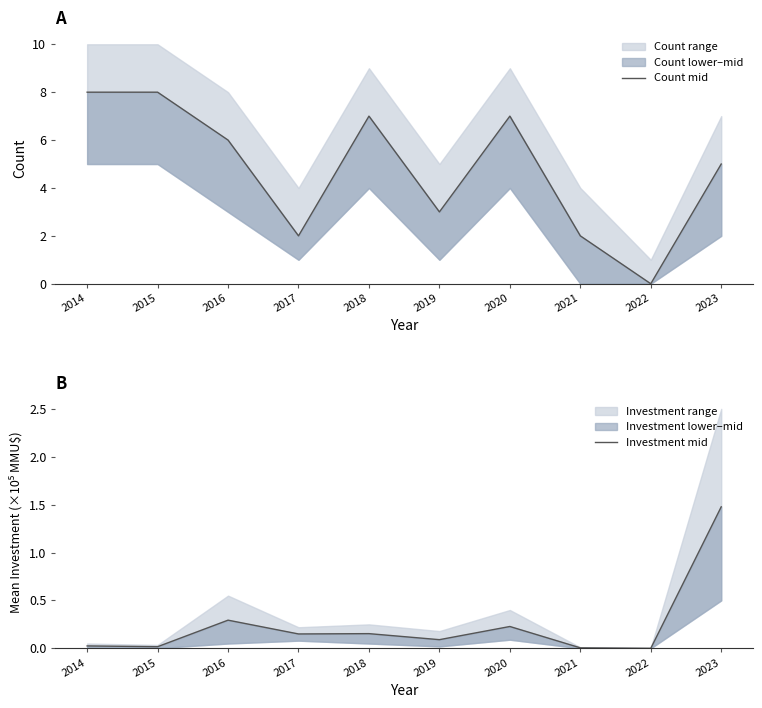

Reading left to right, extract all data points from this chart.

Count mid: 2014=8.0	2015=8.0	2016=6.0	2017=2.0	2018=7.0	2019=3.0	2020=7.0	2021=2.0	2022=0.0	2023=5.0
Investment mid: 2014=0.0	2015=0.0	2016=0.3	2017=0.1	2018=0.2	2019=0.1	2020=0.2	2021=0.0	2022=0.0	2023=1.5